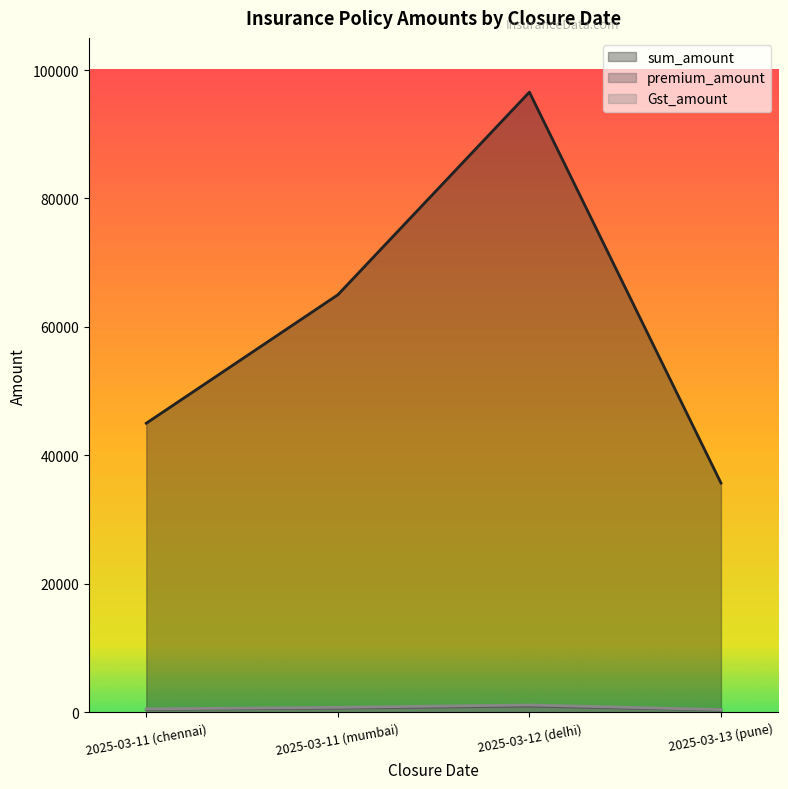

What is the sum of all sum_amount values?

242253